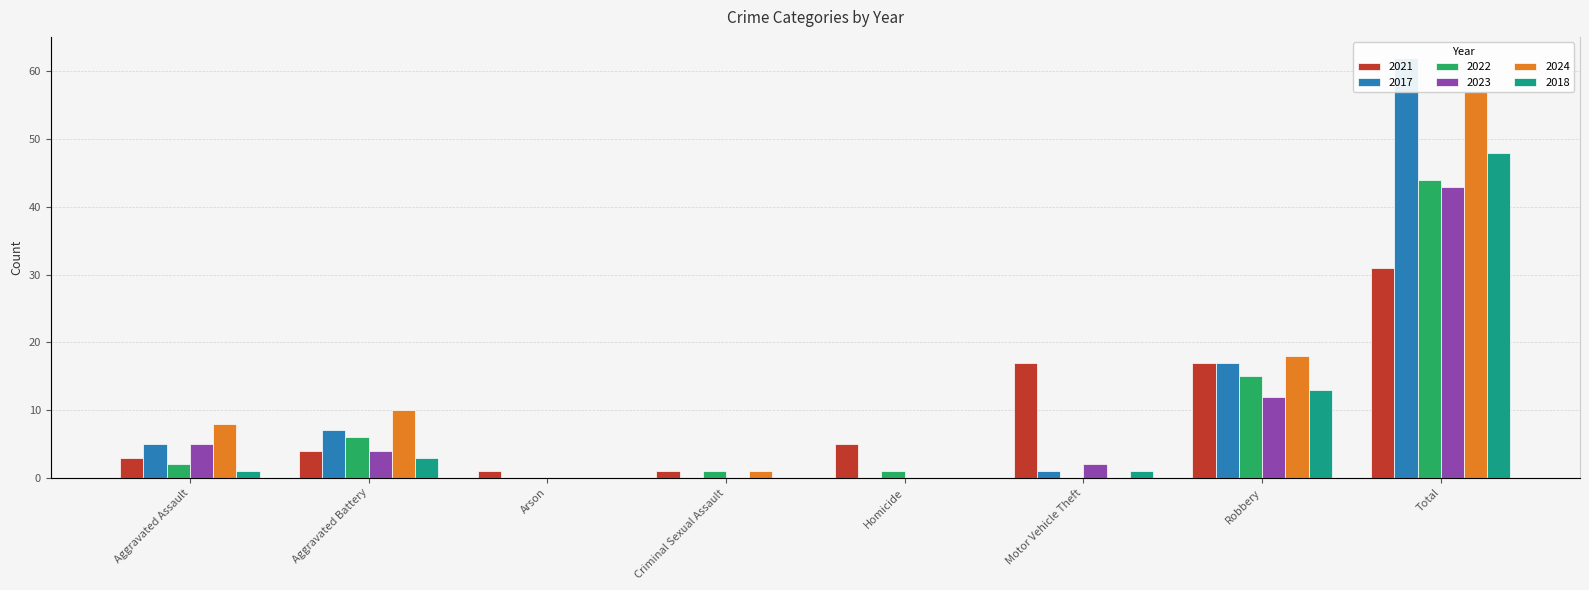

Which category has the highest value across all series?

Total